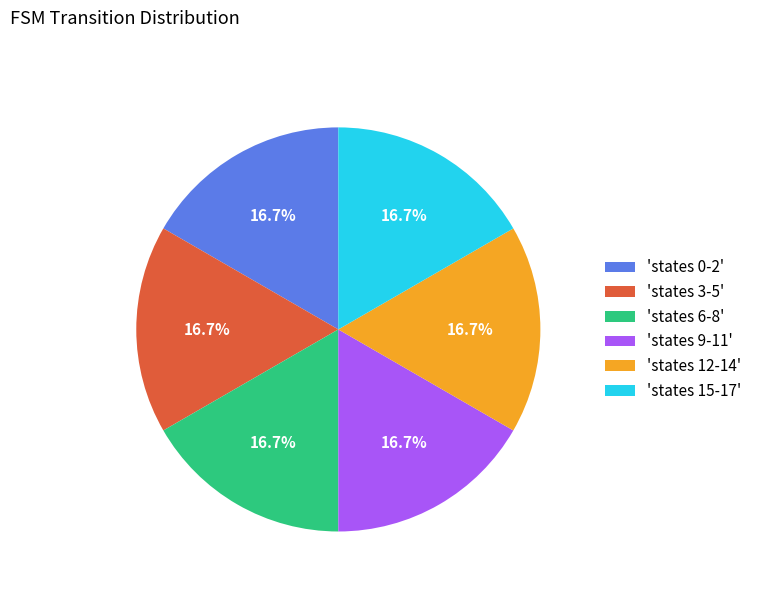

Approximately how many times larger is the value at 'states 12-14' compared to 'states 9-11'?

1.0